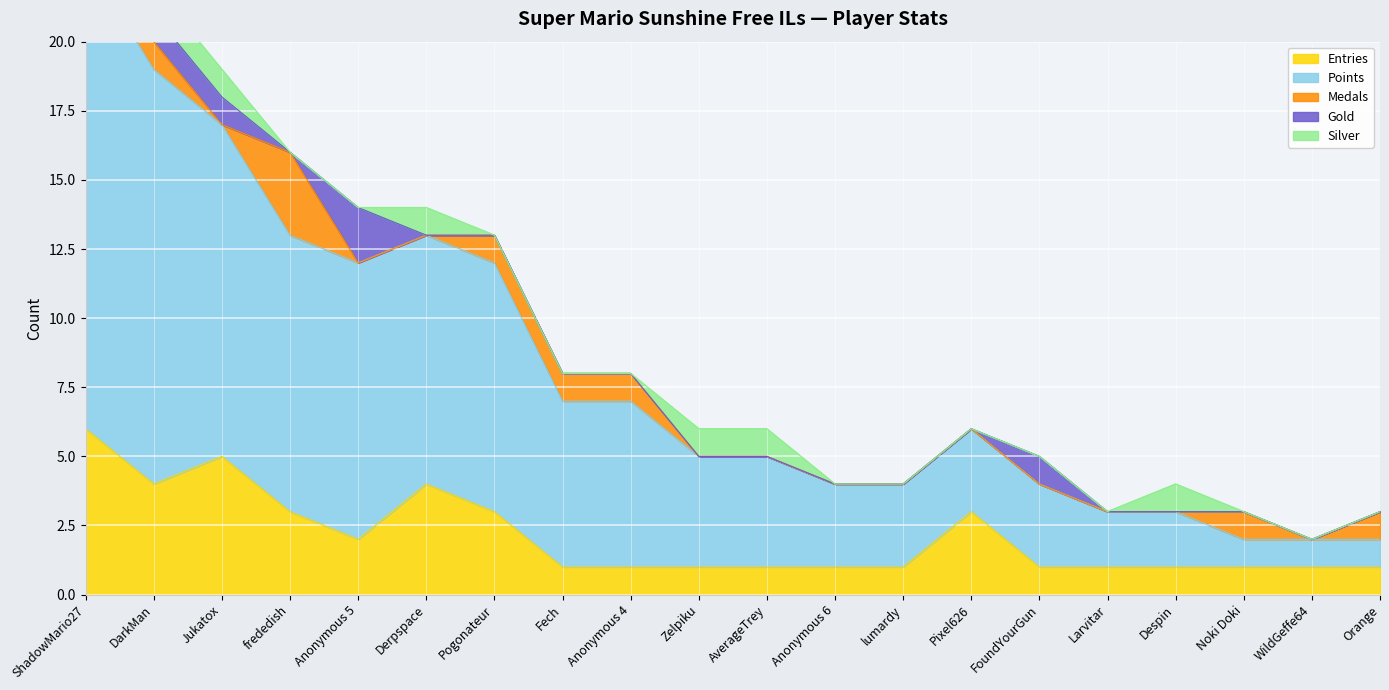

How many Silver values are between 0 and 1?

20